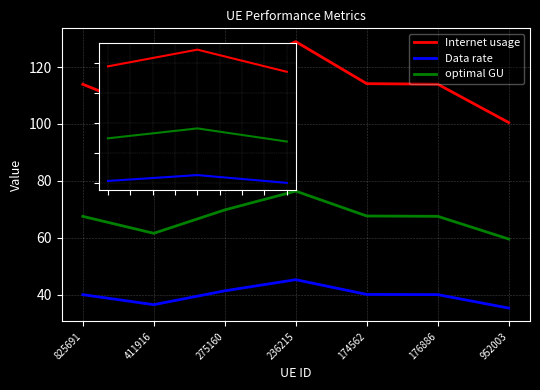

Rank the series by their maximum value, from lowest to highest.

Data rate, optimal GU, Internet usage